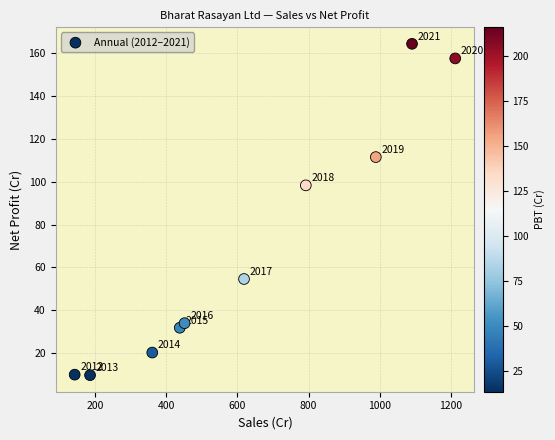

What is the range of X values (max minus min)?

1070.9